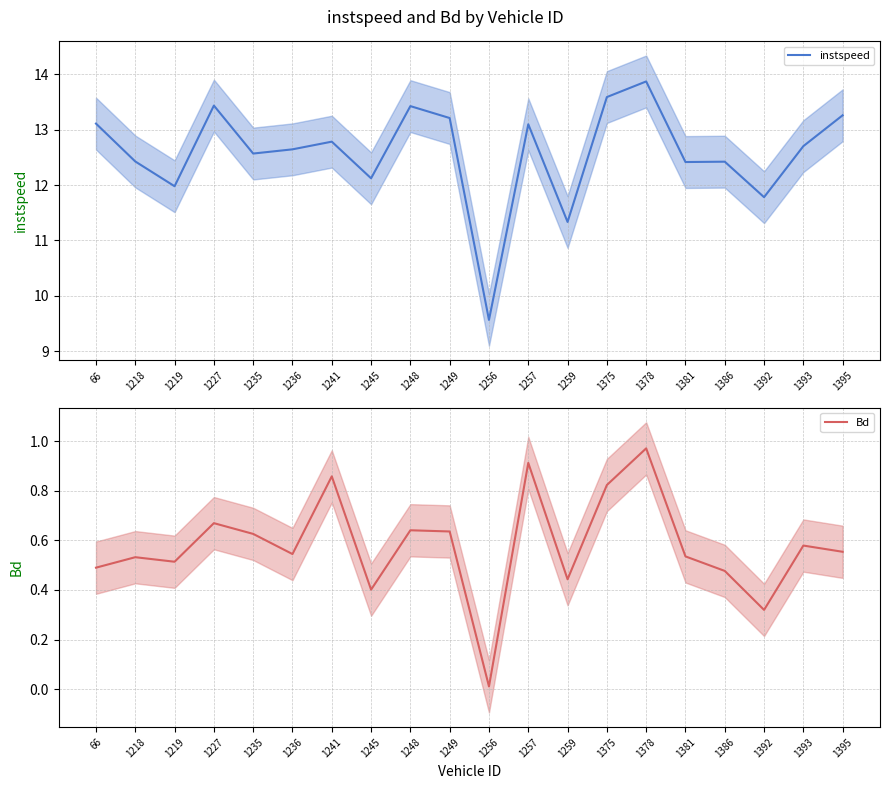

What are all the series names shown in the legend?

instspeed, Bd